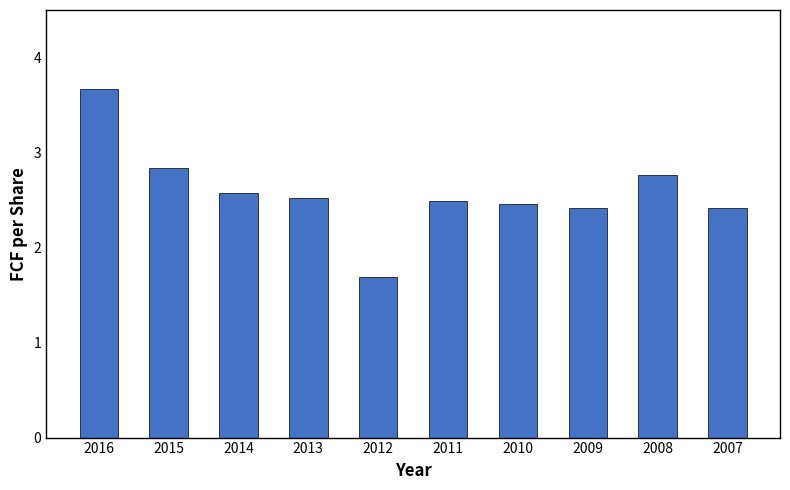

How many data points are above 2?

9